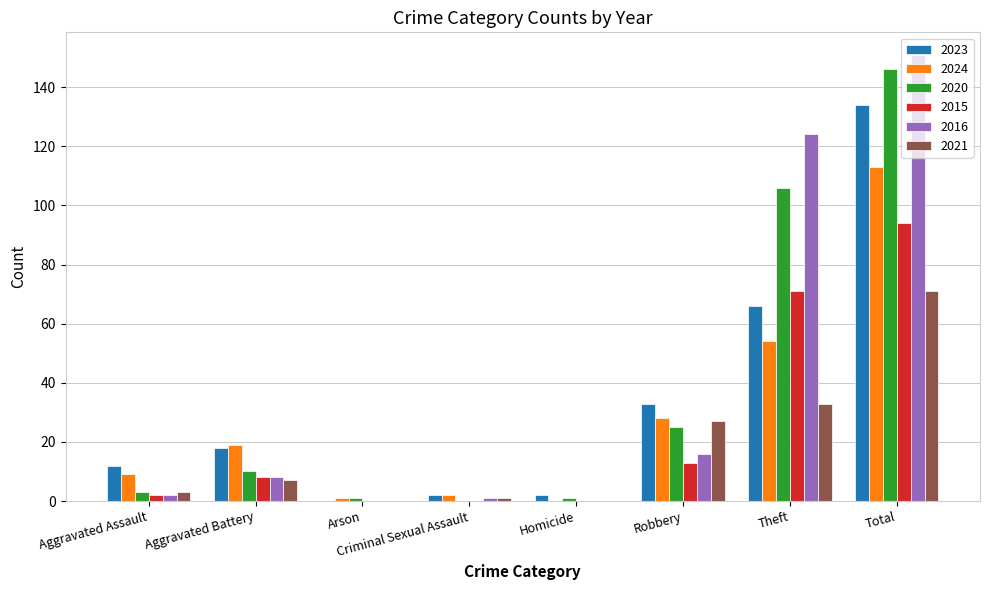

At which category is the sum across all series the highest?

Total